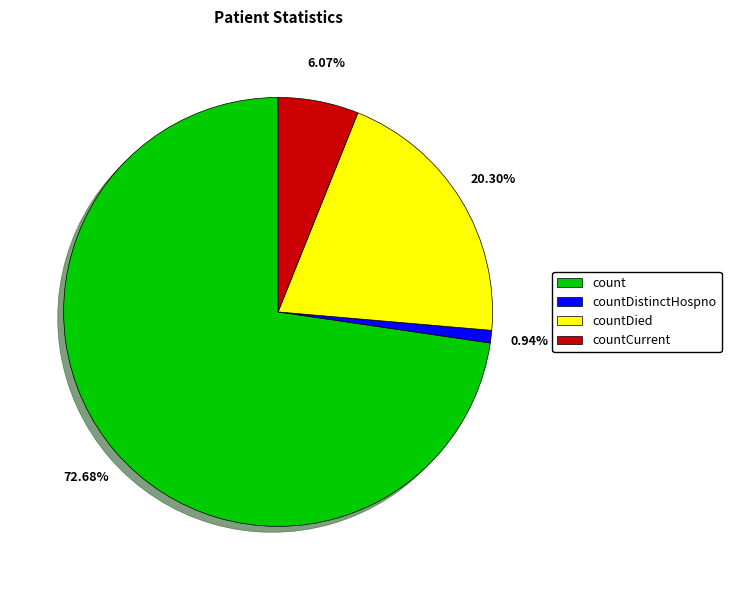

Which slice represents more than half of the pie?

count